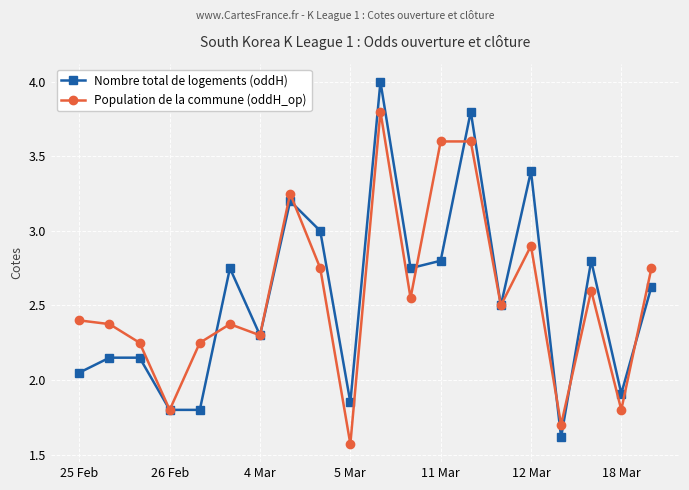

True or false: Nombre total de logements (oddH) has more than 0 points higher than both neighbors.

True